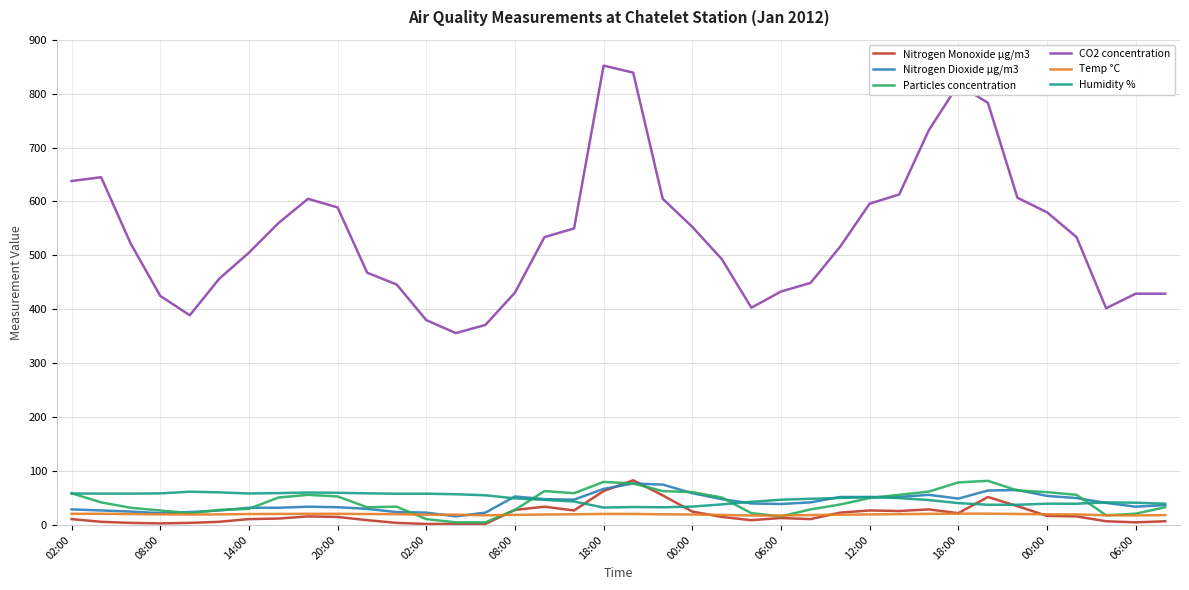

True or false: Temp °C and Humidity % cross at least once.

False